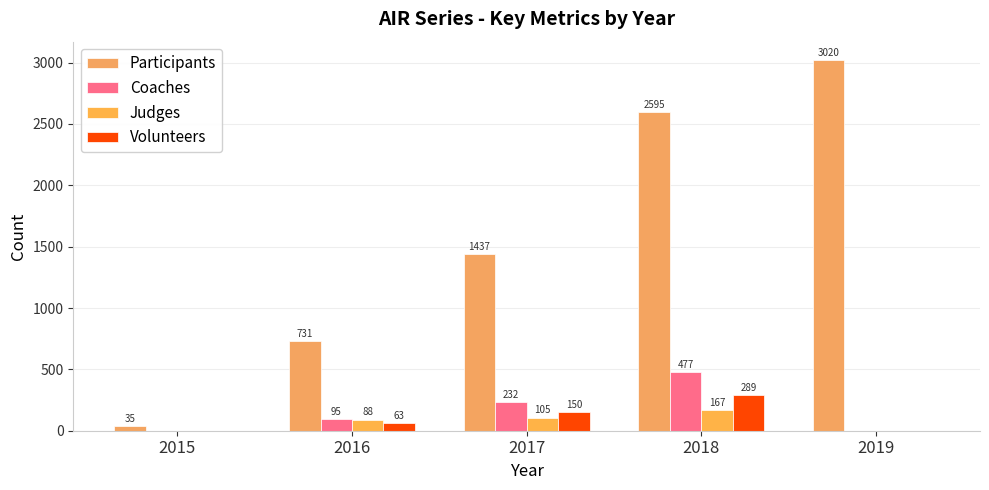

How many groups of bars are there?

5